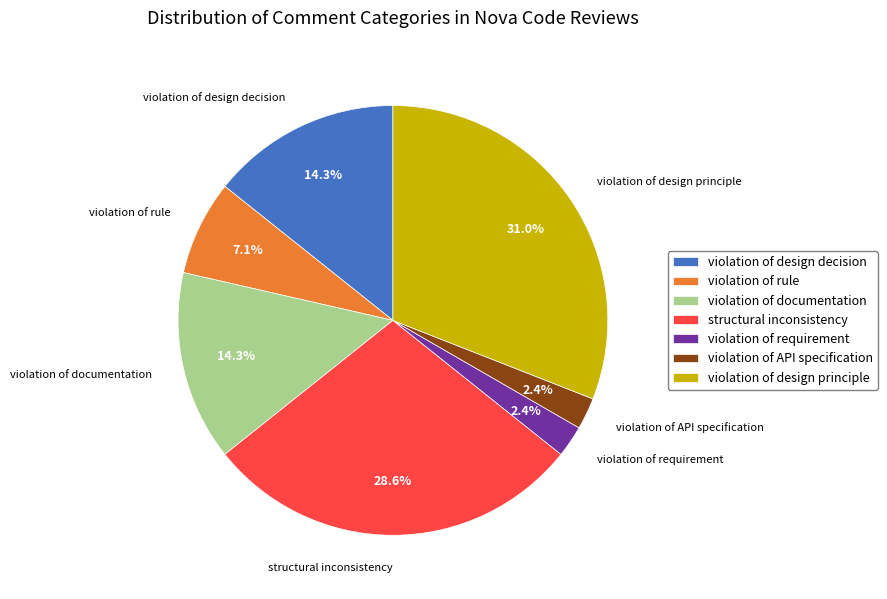

The violation of documentation slice represents 2% of the pie. True or false?

False